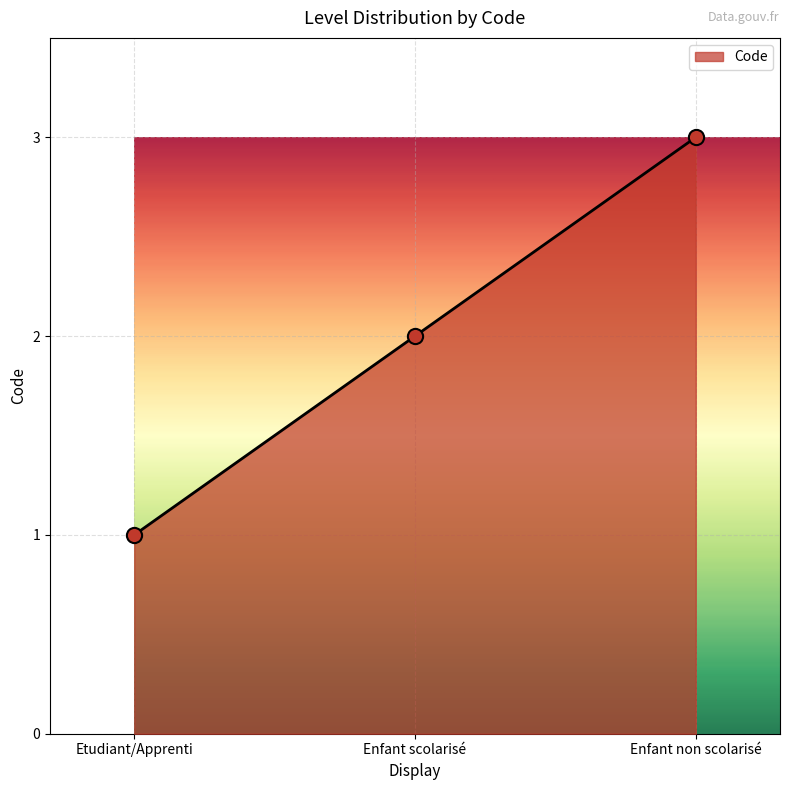

Approximately how many times larger is the value at Etudiant/Apprenti compared to Enfant scolarisé?

0.5